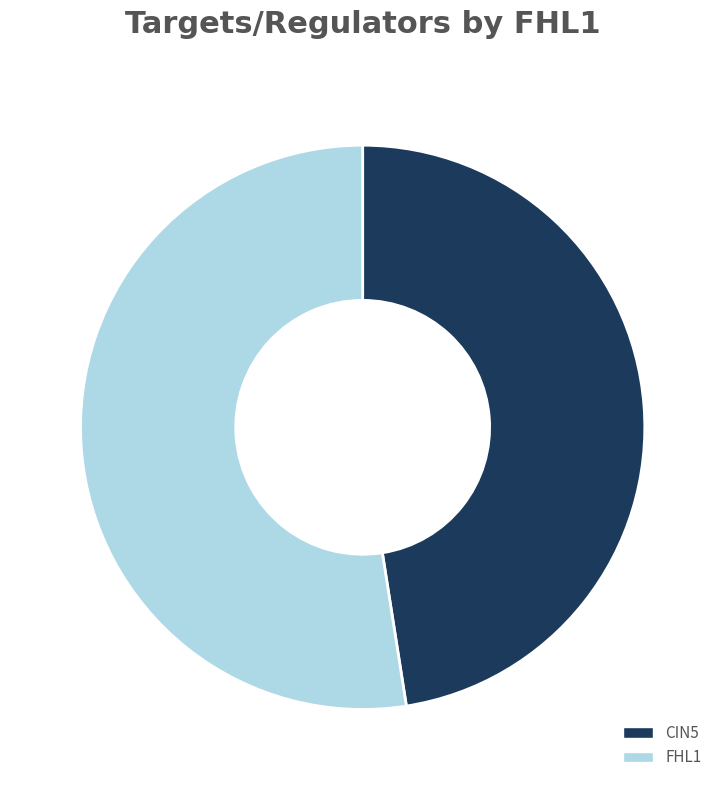

Do CIN5 and FHL1 together represent more than half of the pie?

Yes